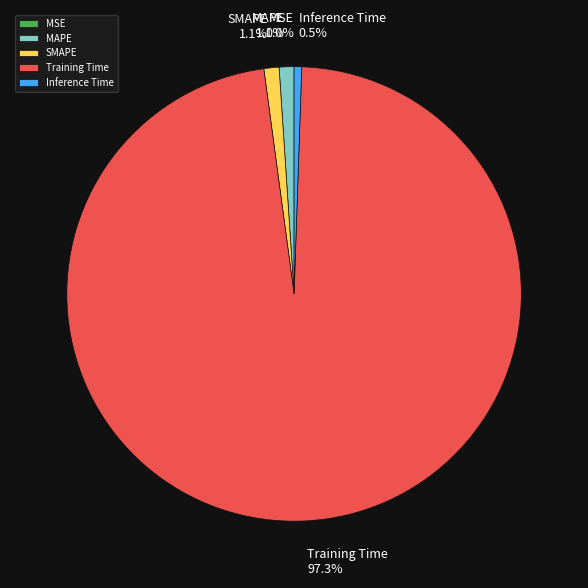

Which has a higher value, MAPE or Inference Time?

MAPE